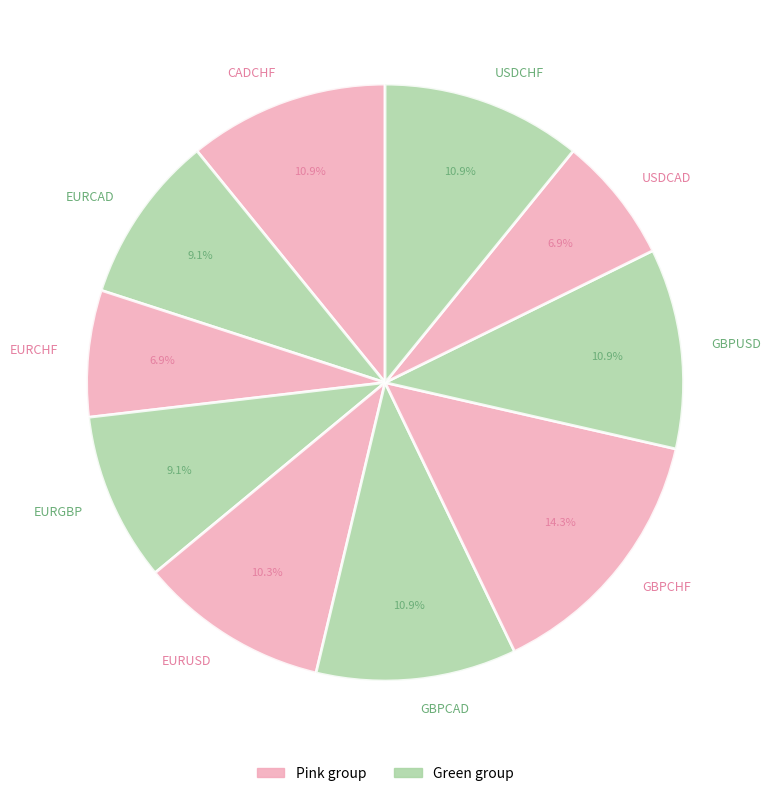

Count the number of slices in the pie.

10